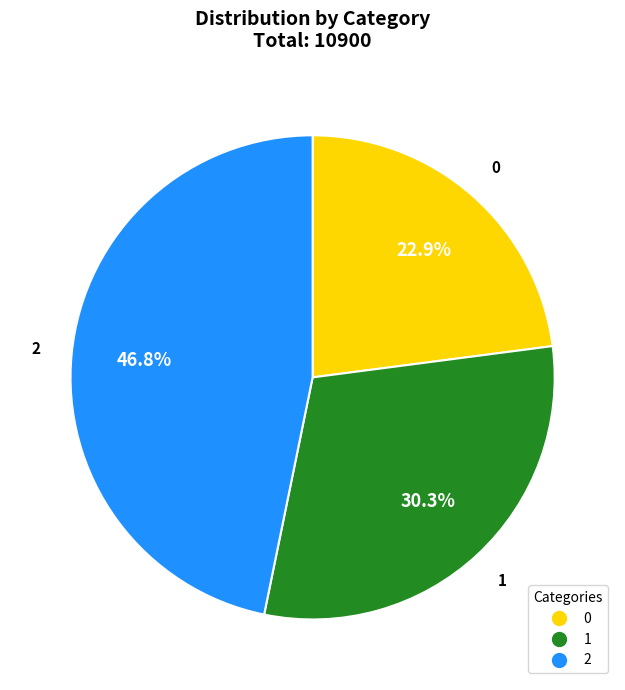

The 2 slice represents 47% of the pie. True or false?

True